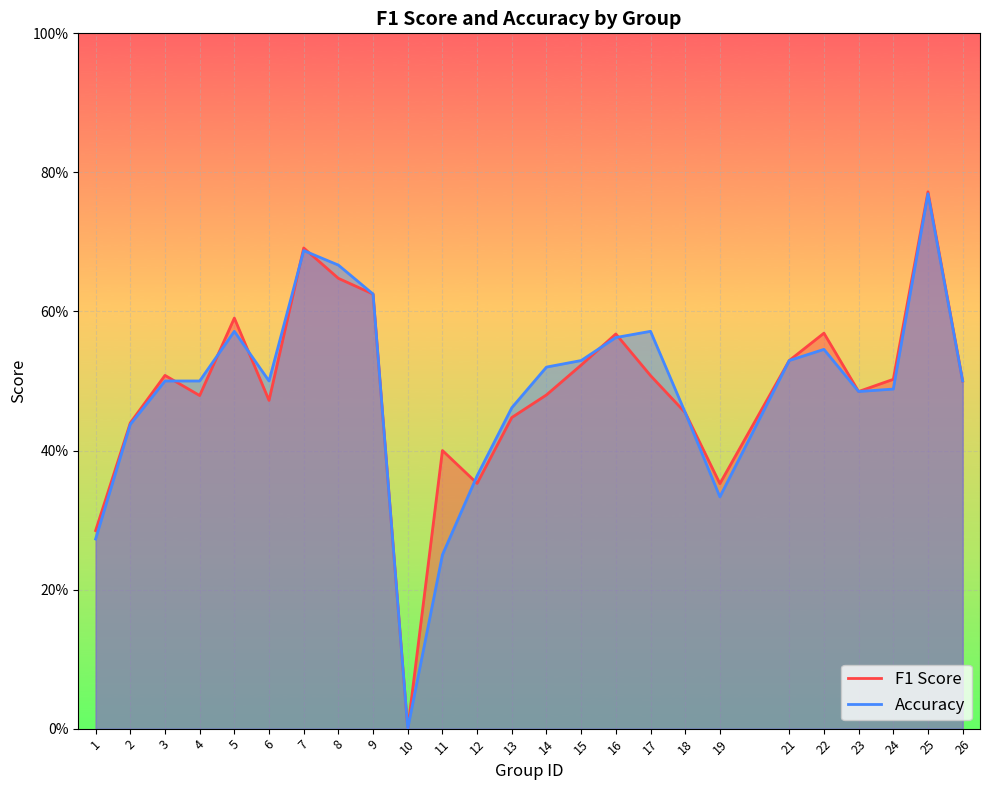

Which series ends up on top after the final intersection of accuracy and f1?

accuracy